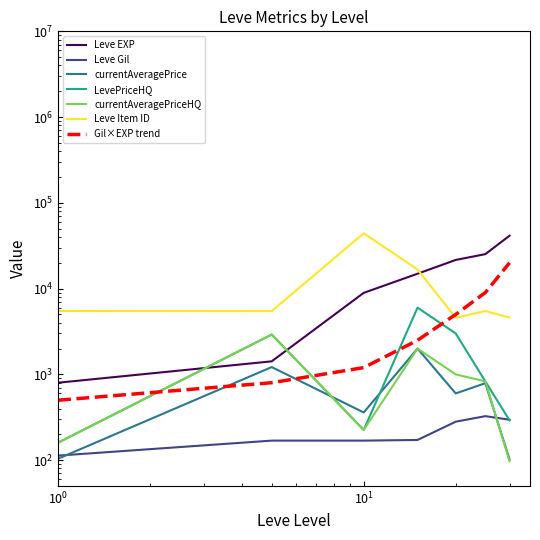

Between 5 and 10, which series saw the biggest shift?

Leve Item ID